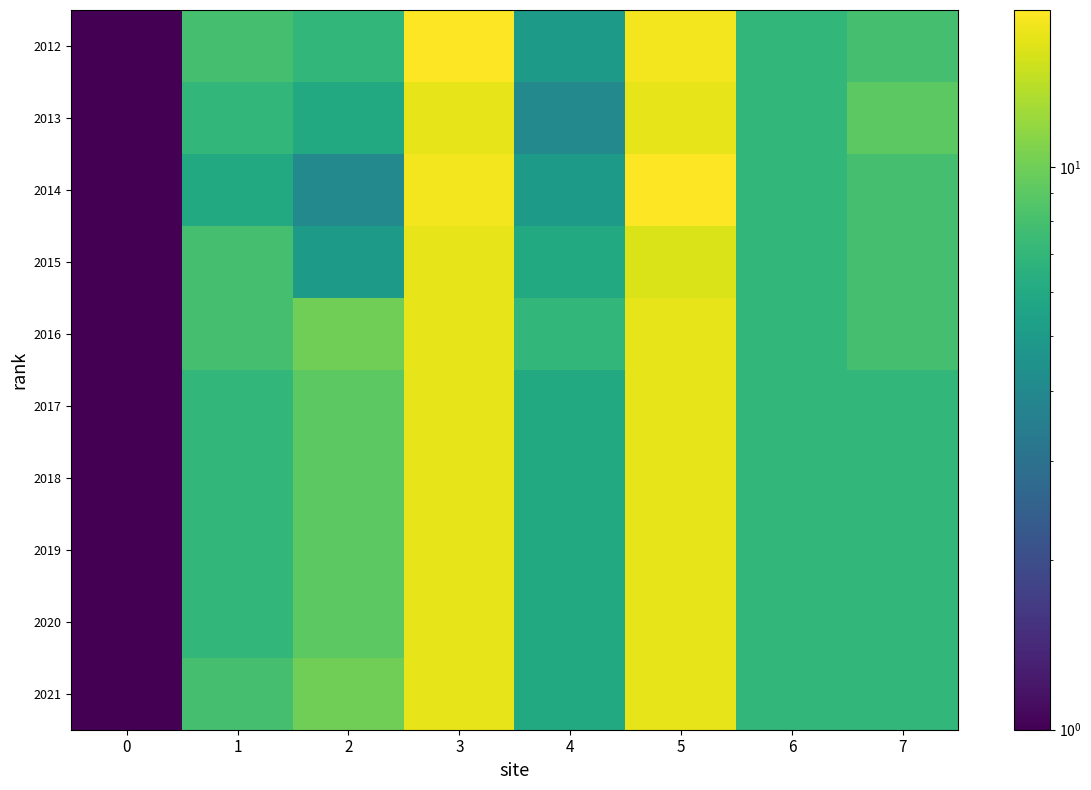

At which category does the chart reach its peak across all series?

3